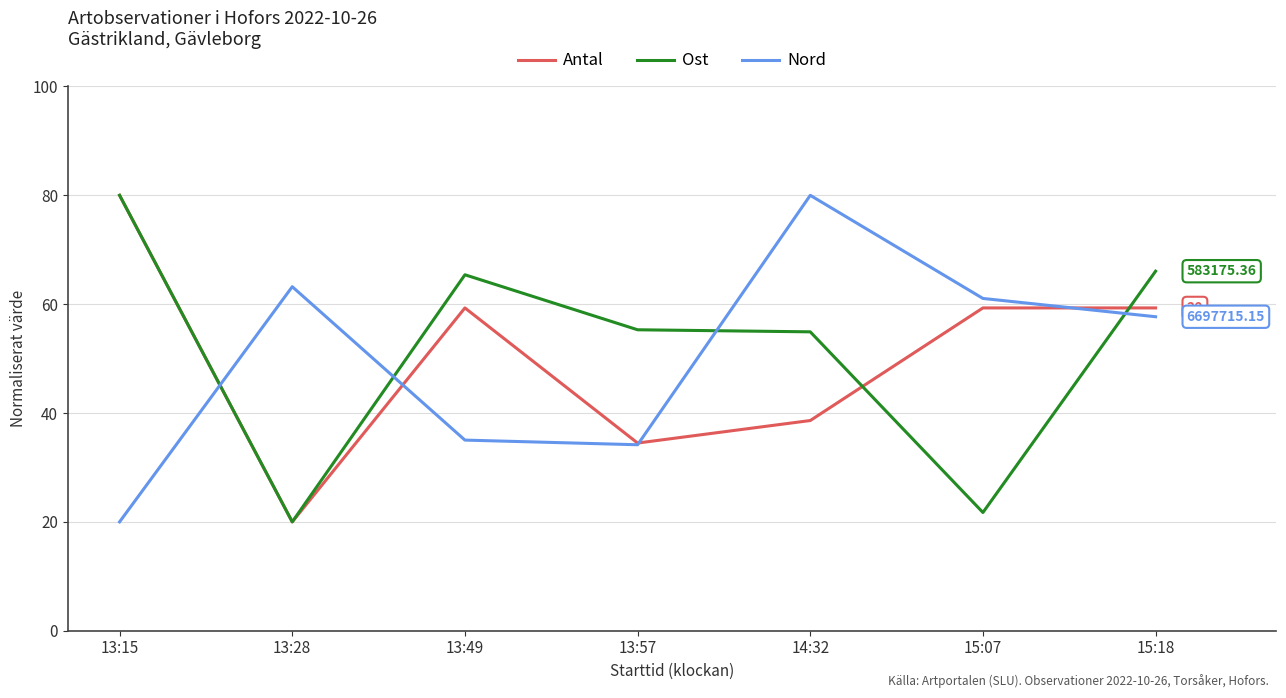

True or false: Nord has a value of 57.7 at 15:18.

True